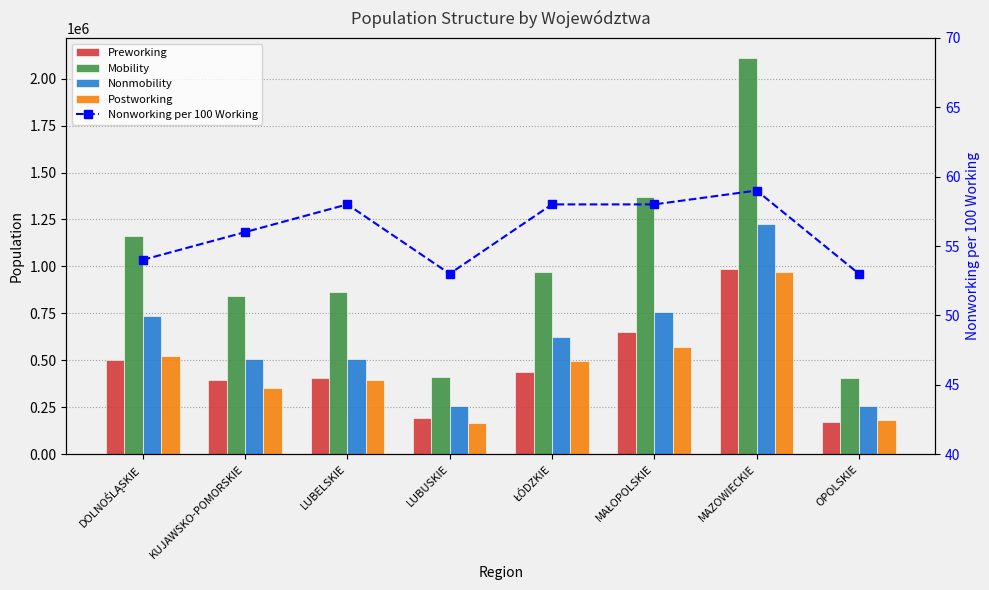

Is it true that Nonworking per 100 Working equals 28 at LUBELSKIE?

False